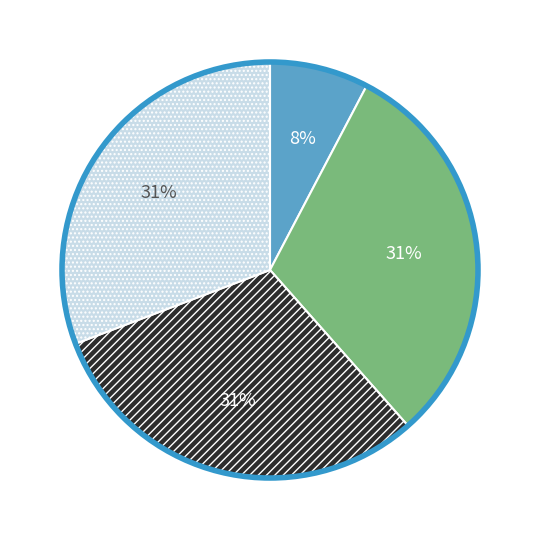

How many segments does this pie chart have?

4